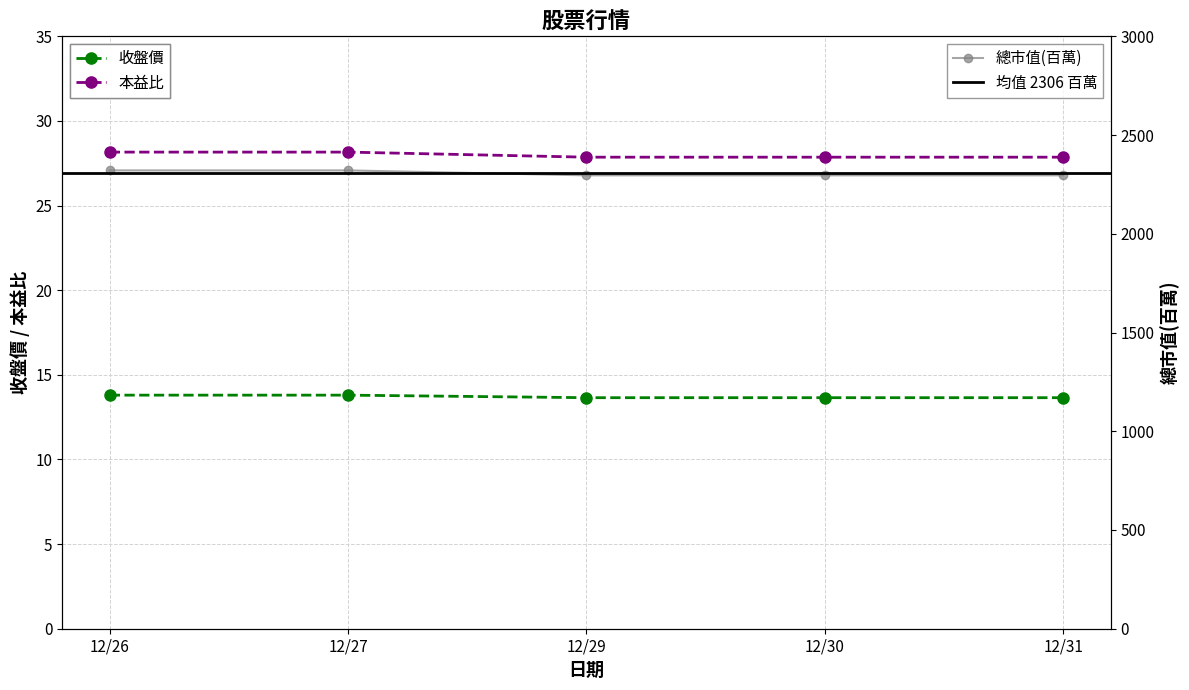

True or false: 本益比 and 收盤價 intersect in this chart.

False